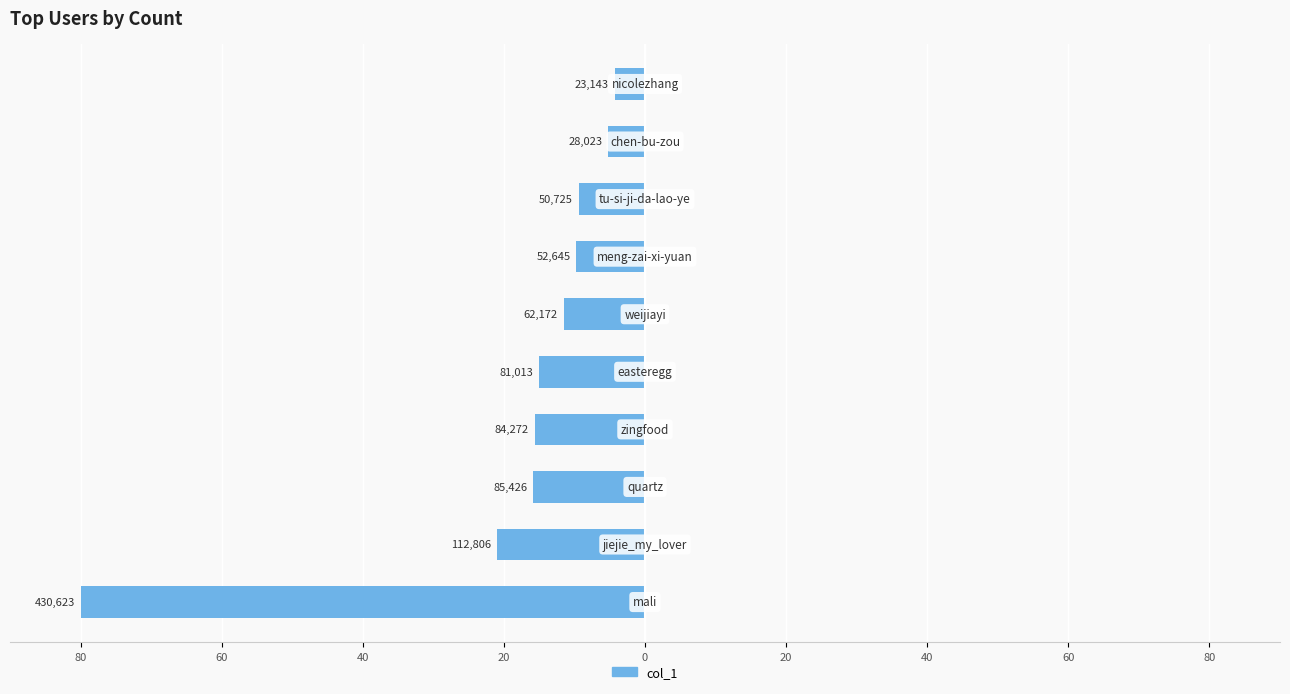

Reading left to right, what are all the values shown in this chart?

80.0	21.0	15.9	15.7	15.1	11.6	9.8	9.4	5.2	4.3